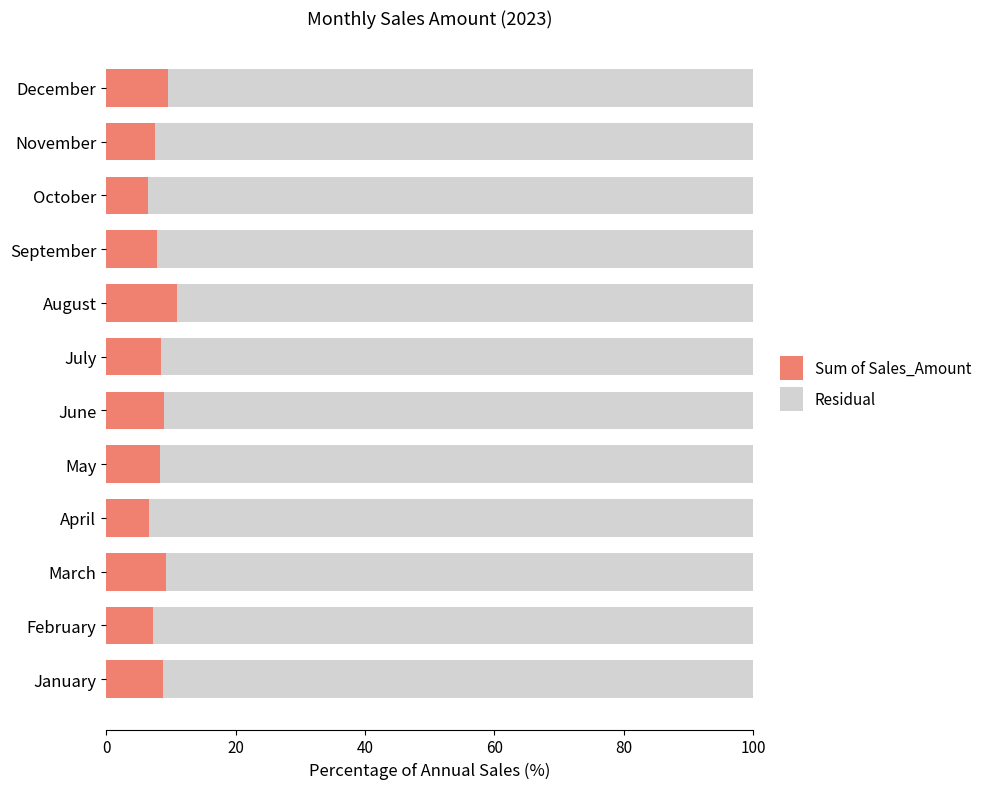

What is the difference between the maximum and minimum values in the Sum of Sales_Amount series?

4.6